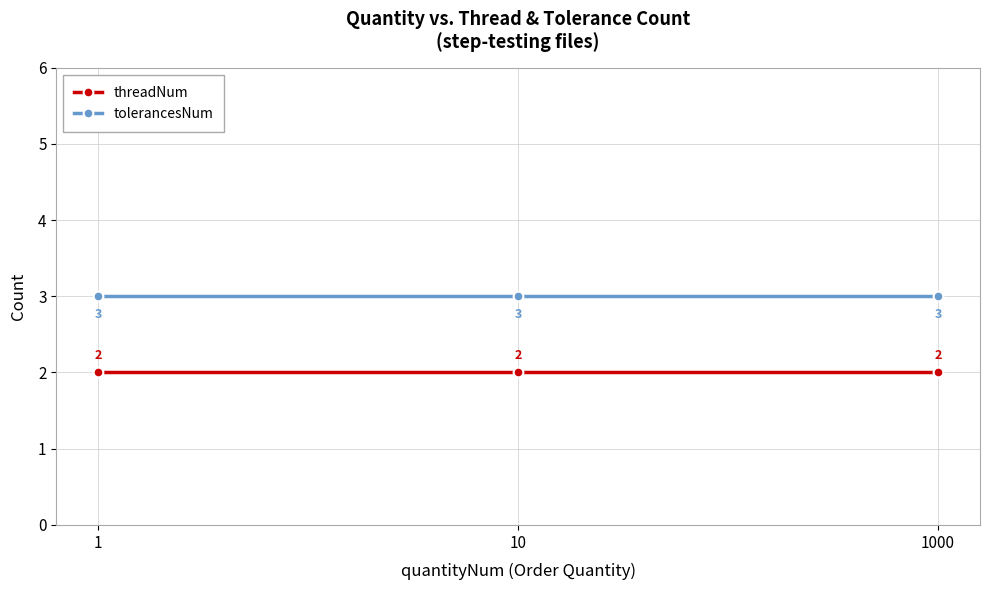

What is the average value of the threadNum series?

2